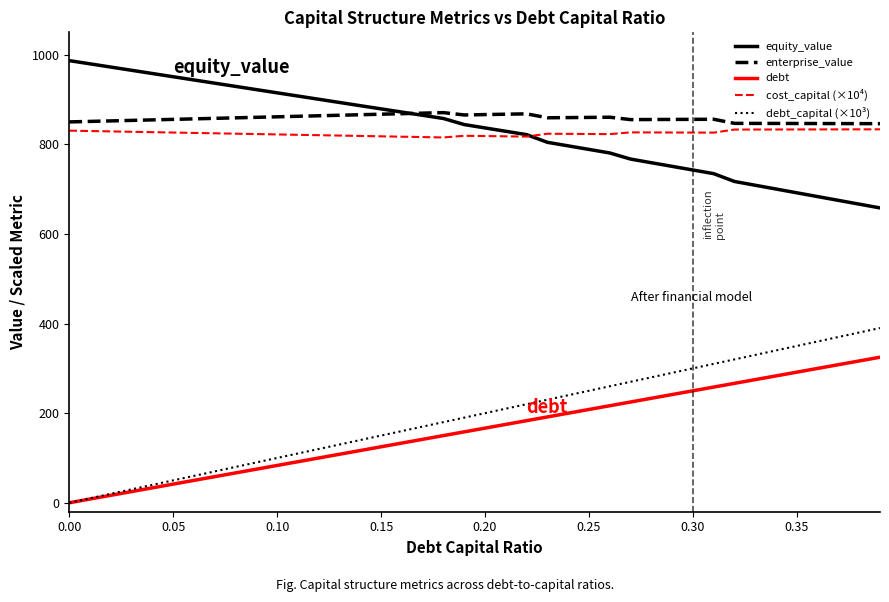

What is the average value of the enterprise_value series?

857.6